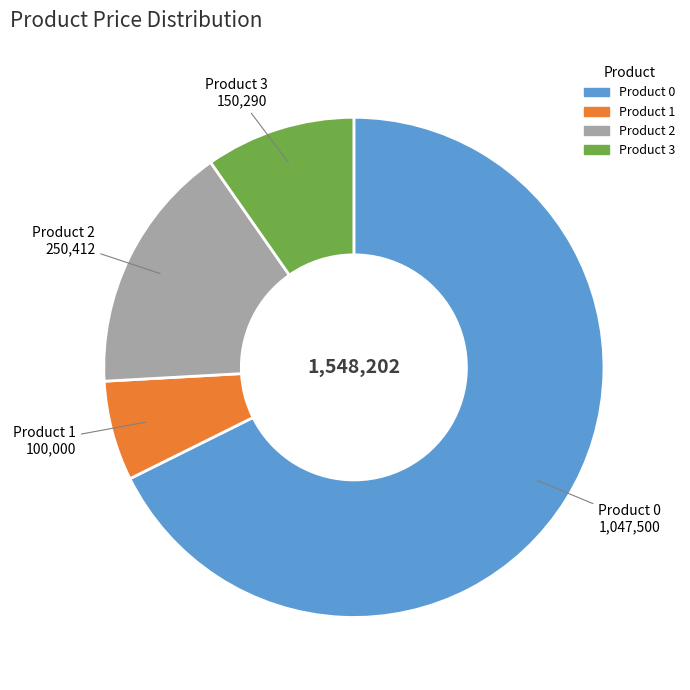

Is Product 0 the majority of the pie?

Yes